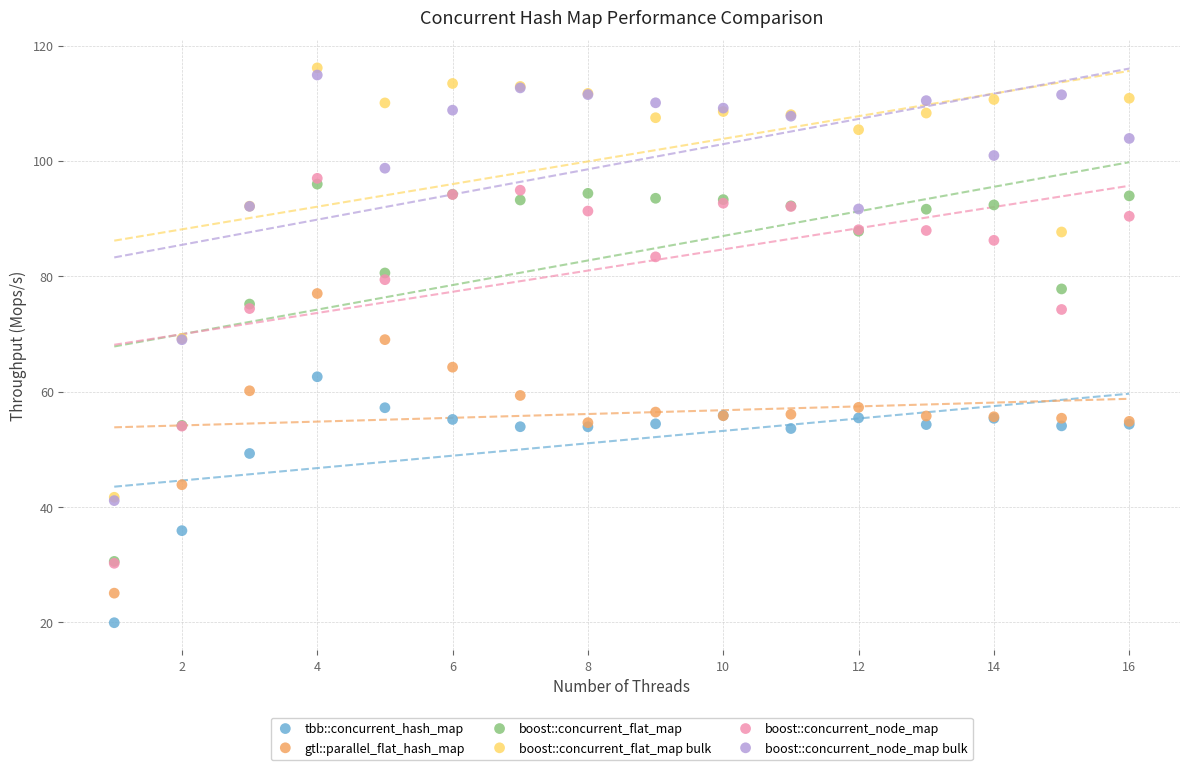

Which series has the widest spread of Y values?

boost::concurrent_flat_map bulk